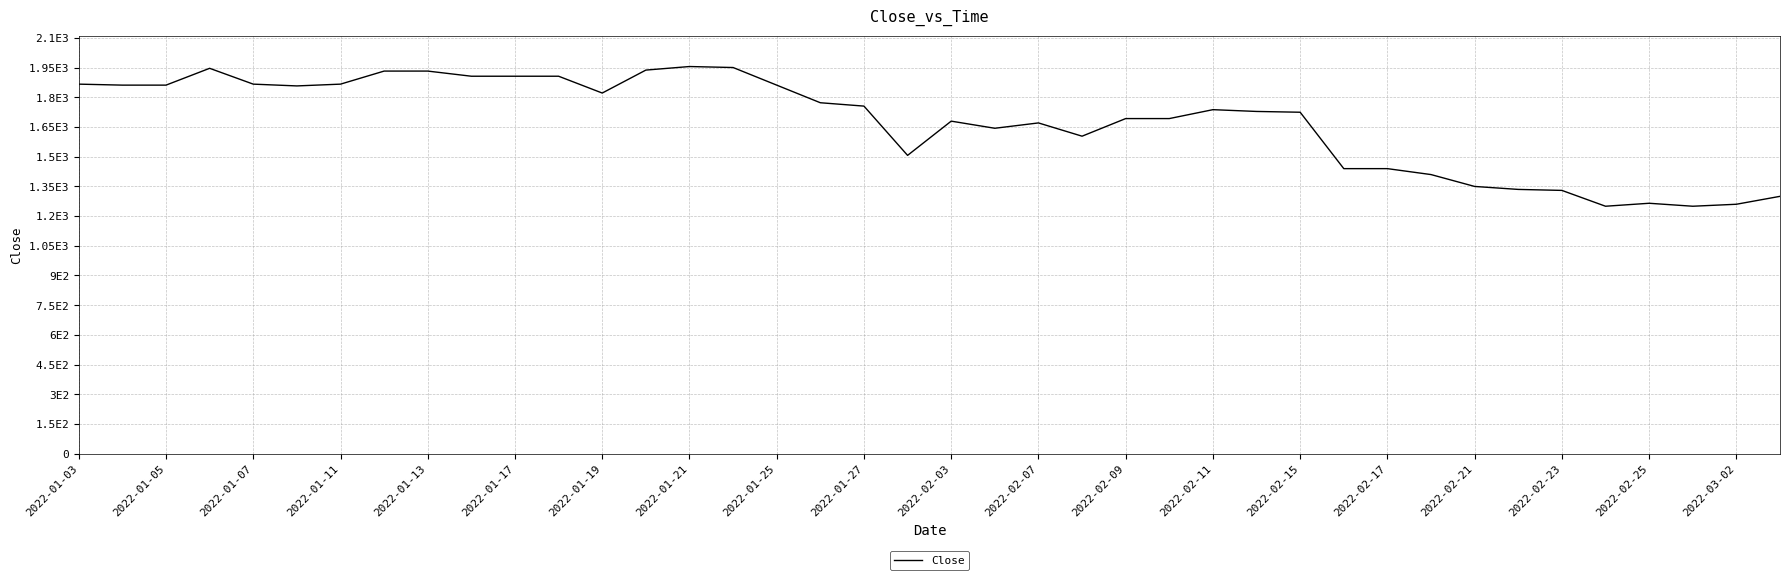

How many lines are shown in the chart?

1